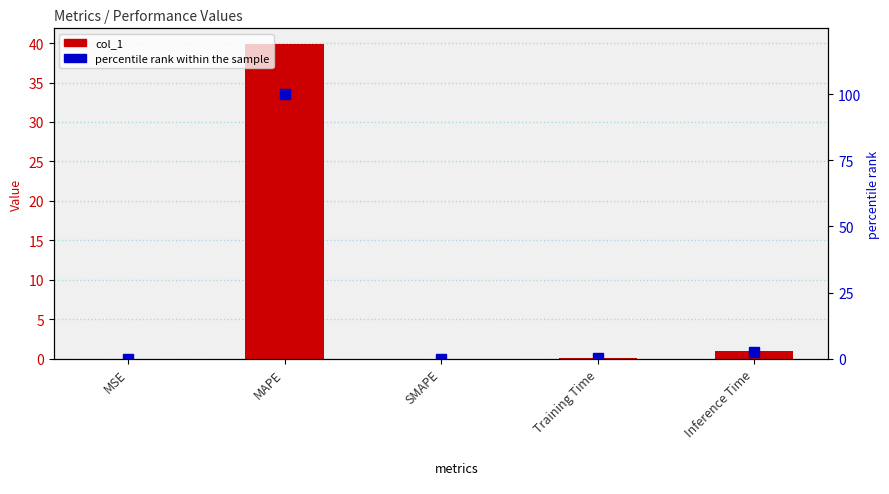

What is the difference between the maximum and minimum values in the col_1 series?

39.9